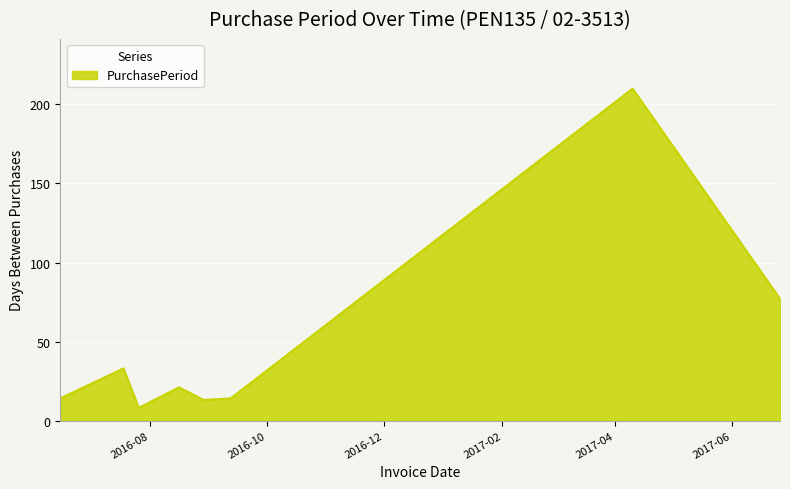

How many interior local valleys (lower than both neighbors) does the data have?

2